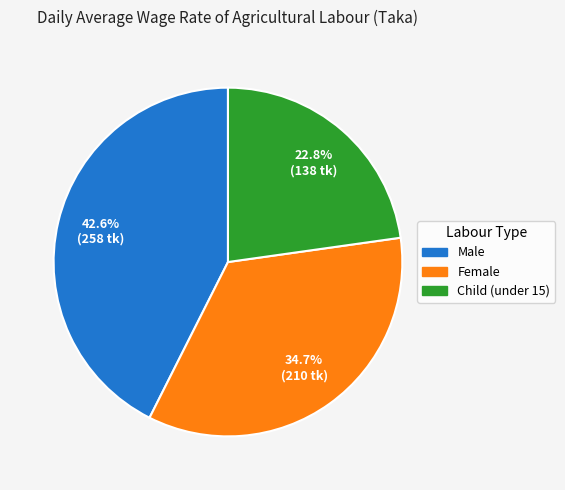

How many slices are in this pie chart?

3